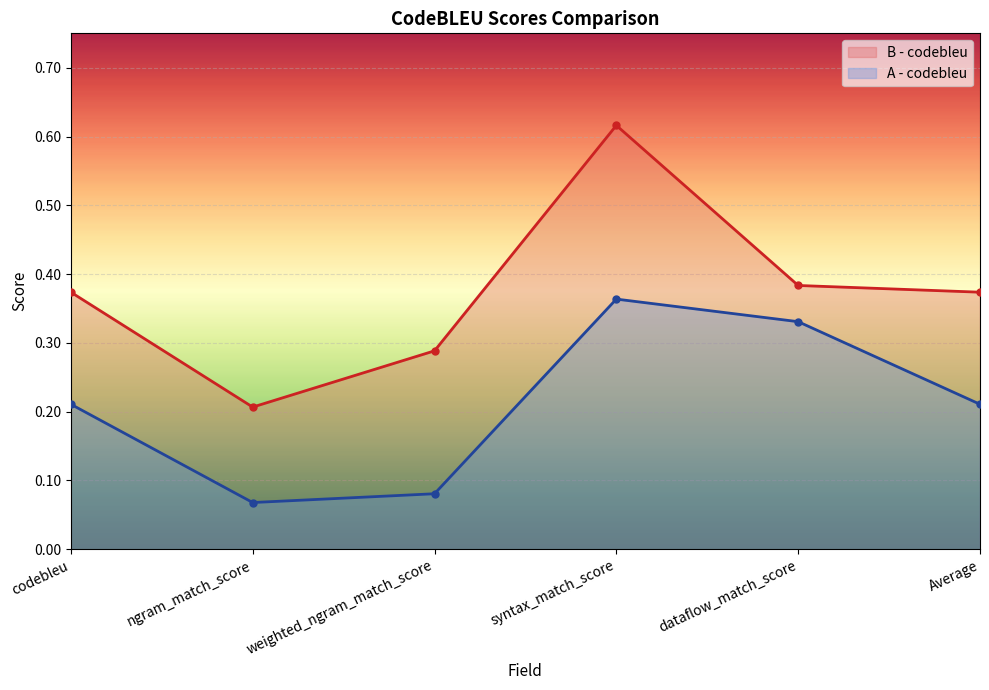

Where is A - codebleu nearest to the value 0?

ngram_match_score